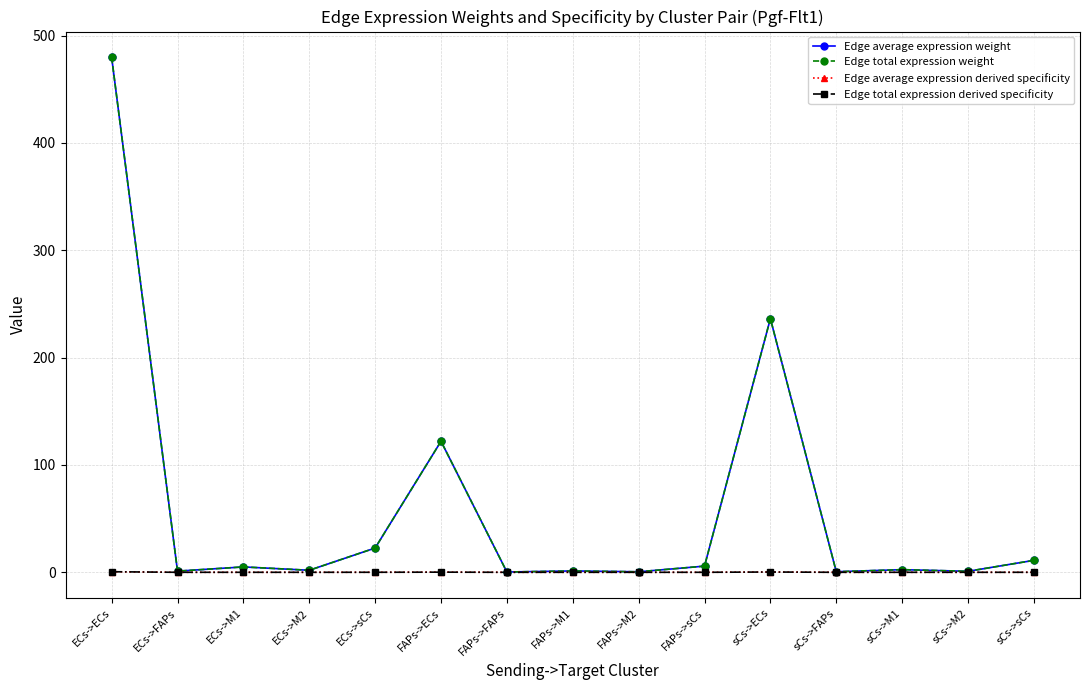

Is this an area chart (filled region under the line)?

No